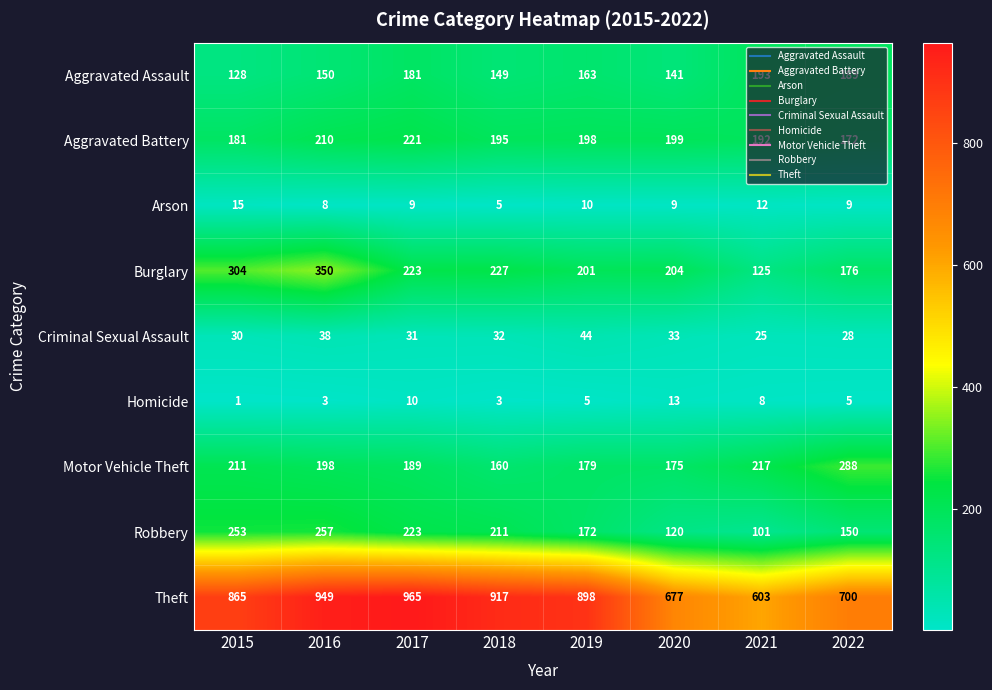

Is it true that Motor Vehicle Theft equals 52 at 2018?

False